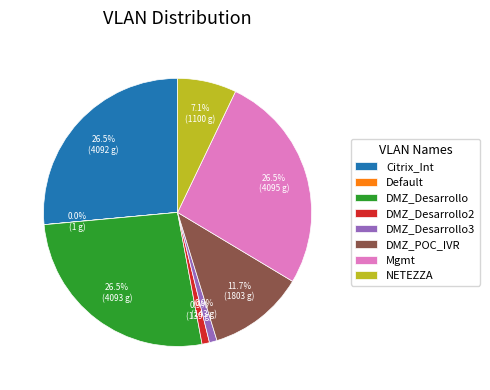

To the nearest percent, what is the average slice percentage?

12%